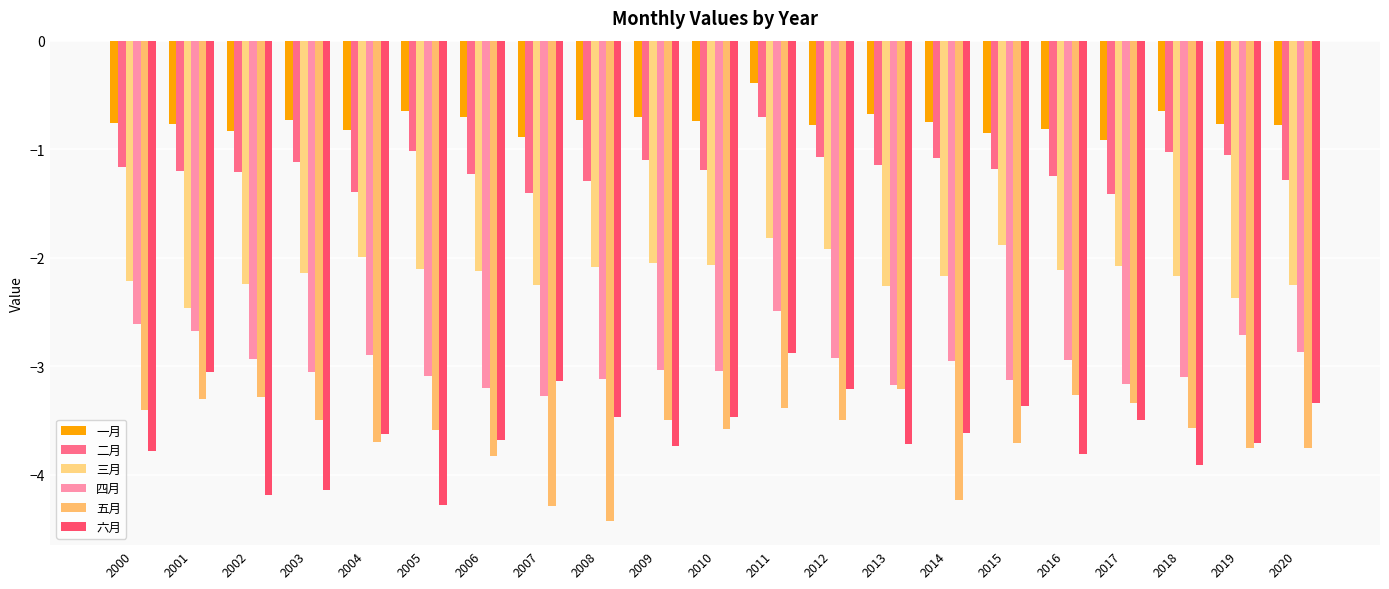

Which has a higher value, 2003 or 2015?

2003